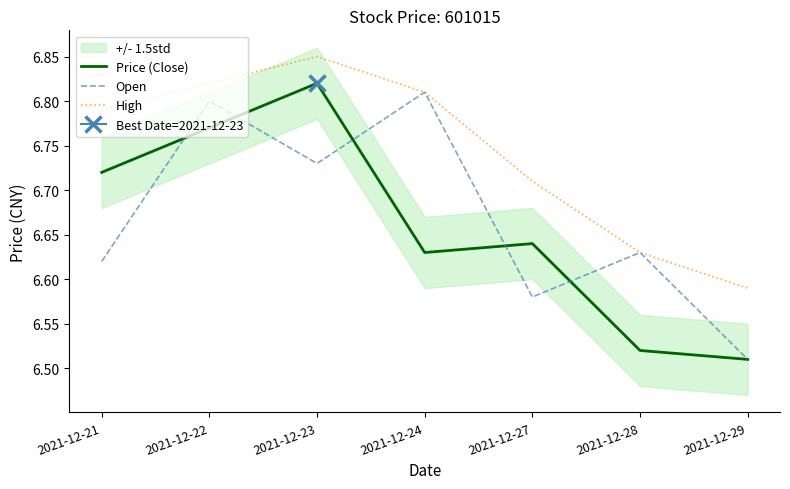

In Open, how many points are higher than both neighbors (excluding endpoints)?

3